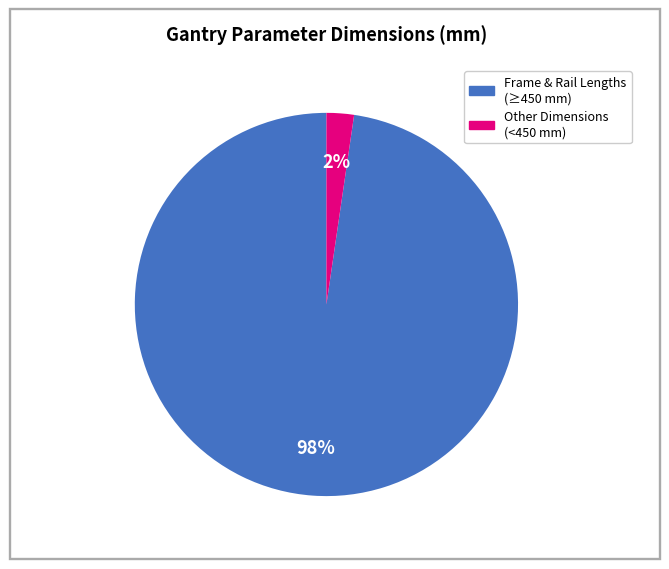

Is there a majority slice in this chart?

Yes